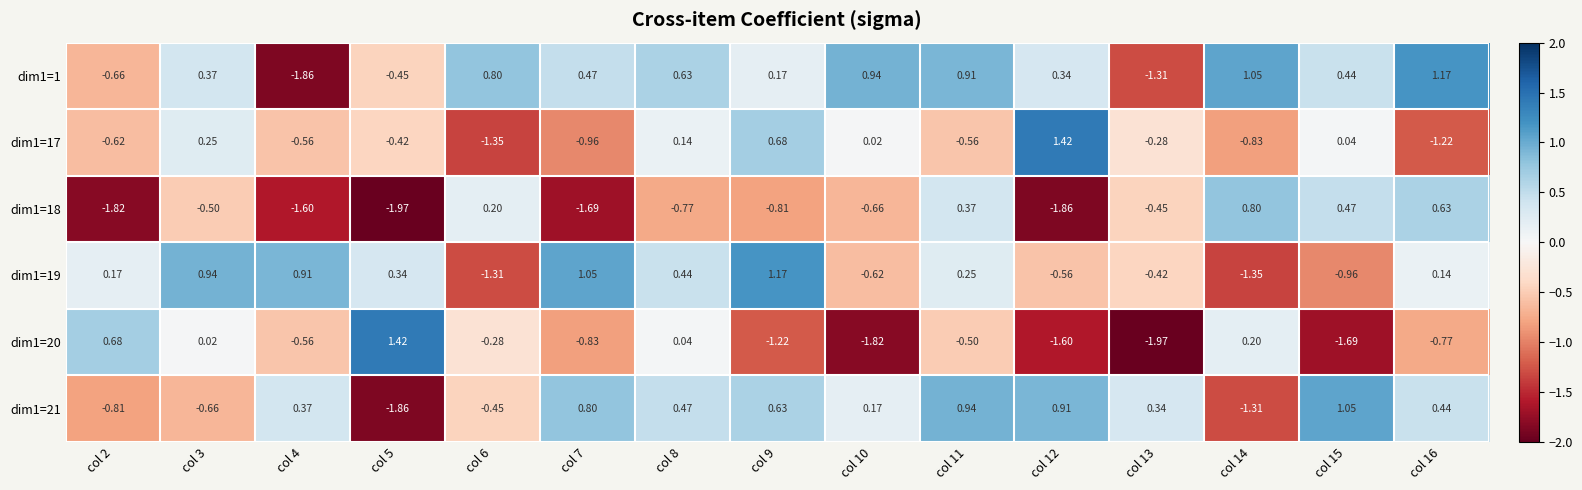

Is the value of dim1=17 at col 7 greater than the value of dim1=19 at col 14?

Yes